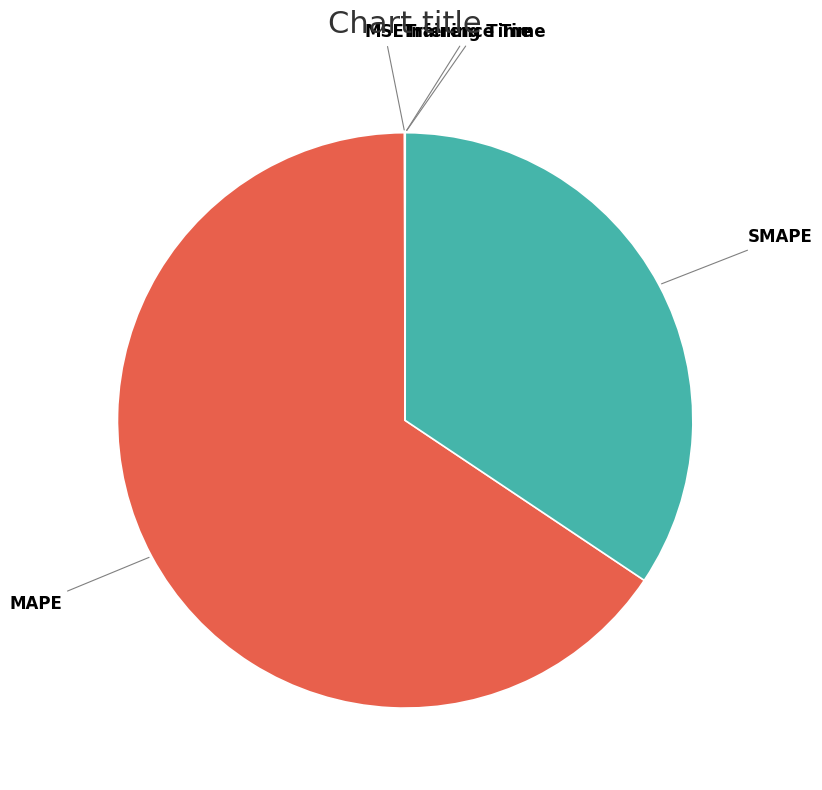

Which slice represents more than half of the pie?

MAPE